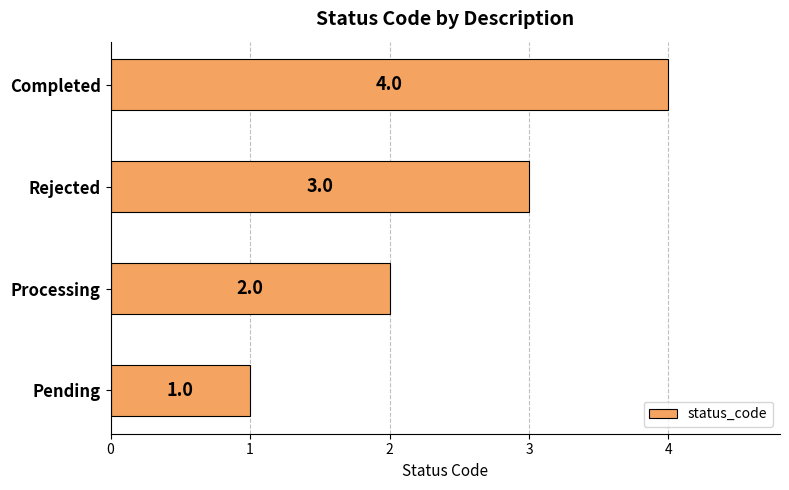

At which category does the chart reach its minimum across all series?

Pending